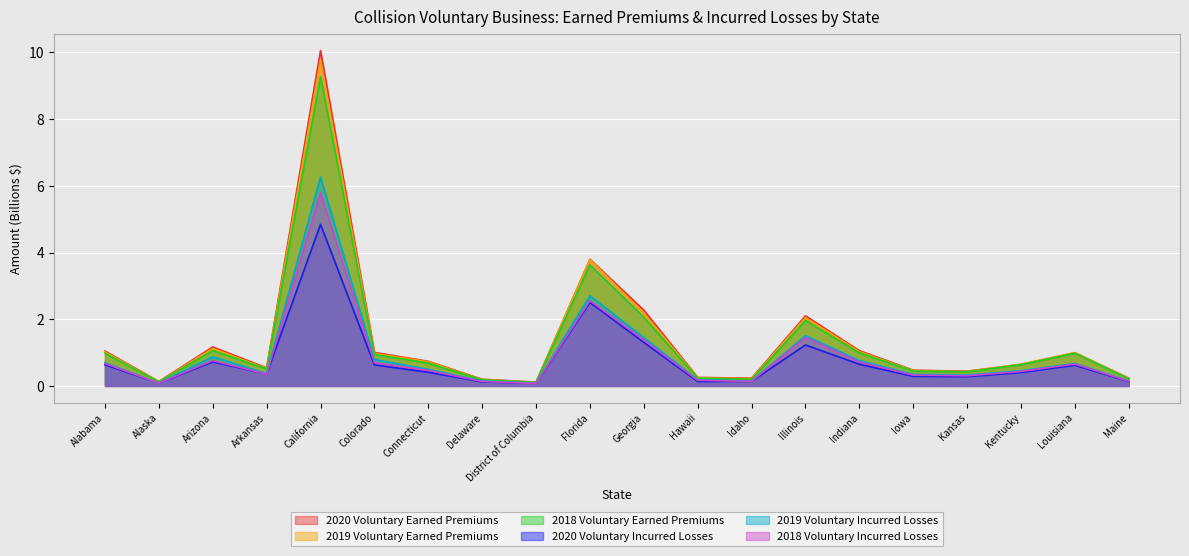

The 2019 Voluntary Incurred Losses series shows 0.4 at Arkansas. True or false?

True